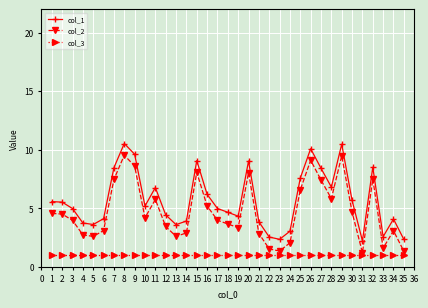

What are all the series names shown in the legend?

col_1, col_2, col_3